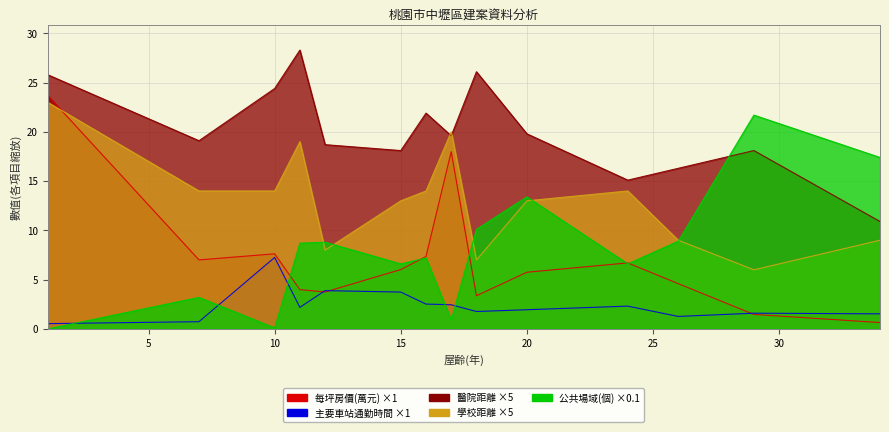

True or false: 每坪房價(萬元) and 醫院距離(公里) intersect in this chart.

False